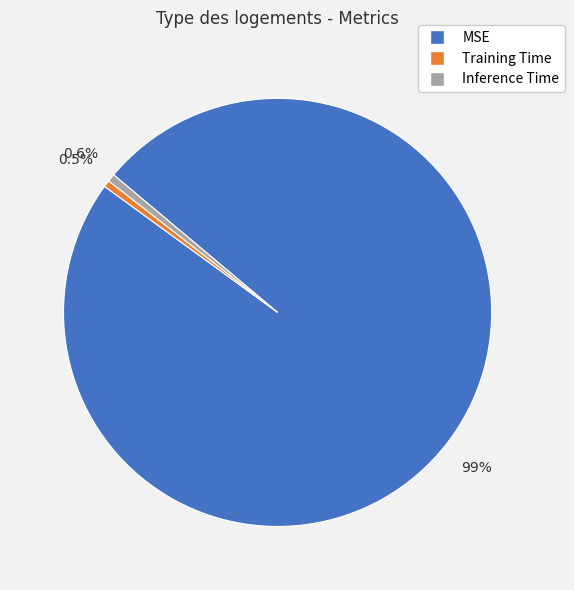

To the nearest percent, what is the difference between the largest and smallest slice percentages?

98%